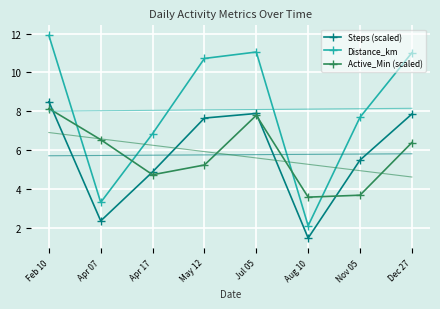

Between Apr 07 and Apr 17, which is larger?

Apr 17